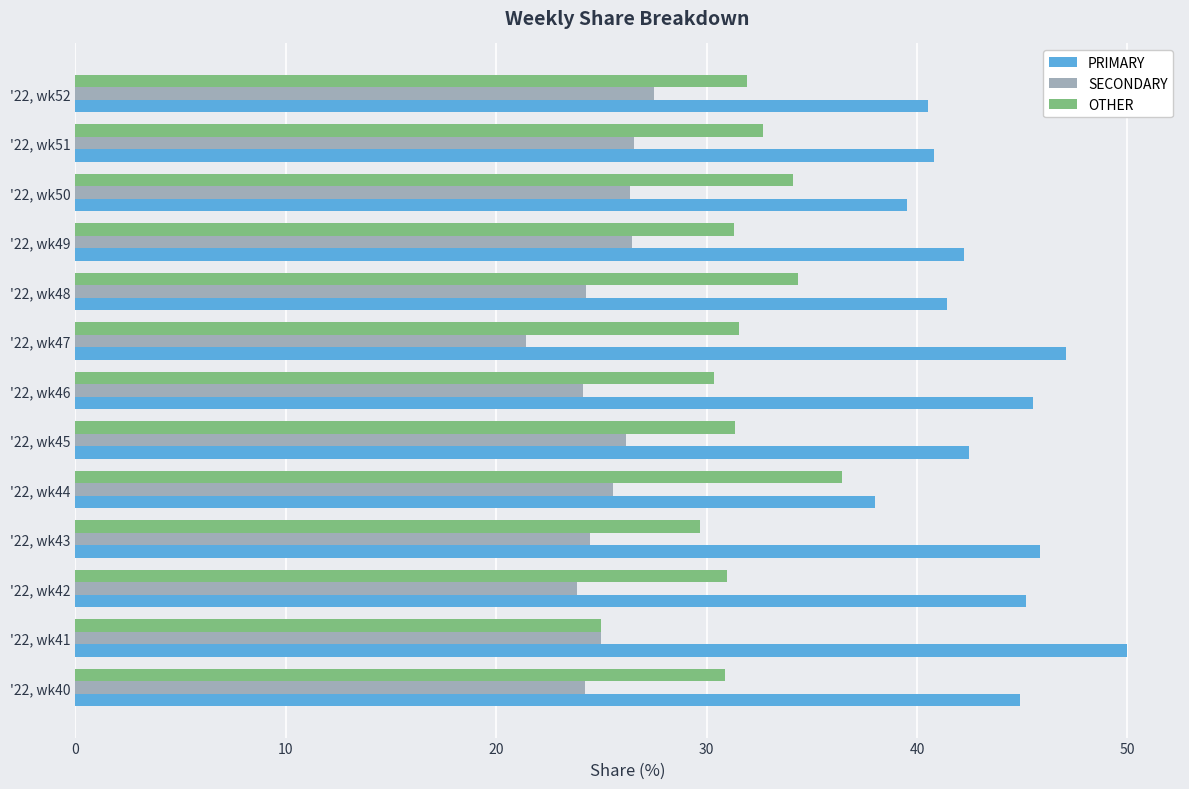

Is it true that OTHER equals 30.9 at '22, wk40?

True